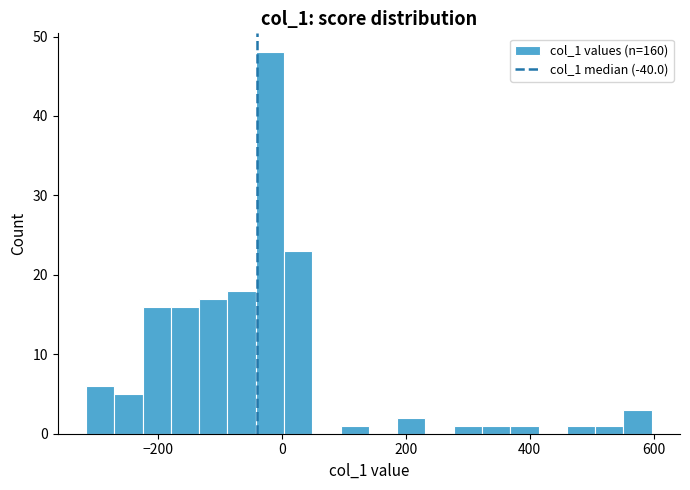

Read against the x-axis, roughly where is the centre of the tallest bar?

-20